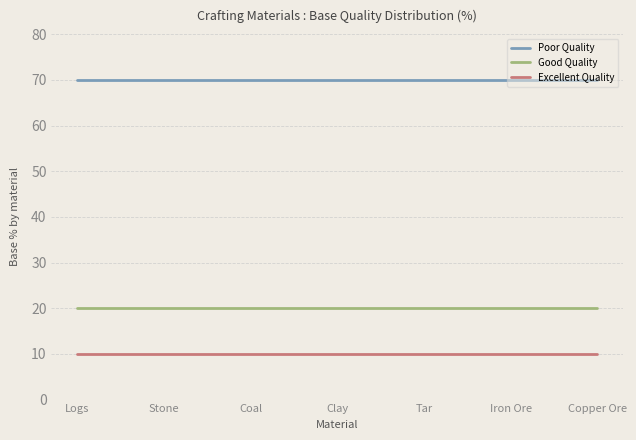

What position from the right is Stone?

6